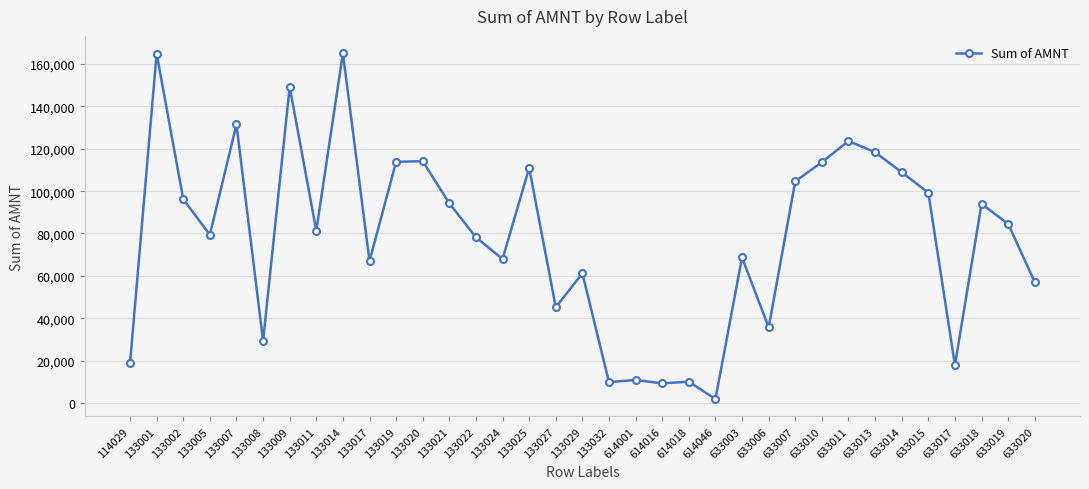

What is the difference between the maximum and minimum values?

163346.5